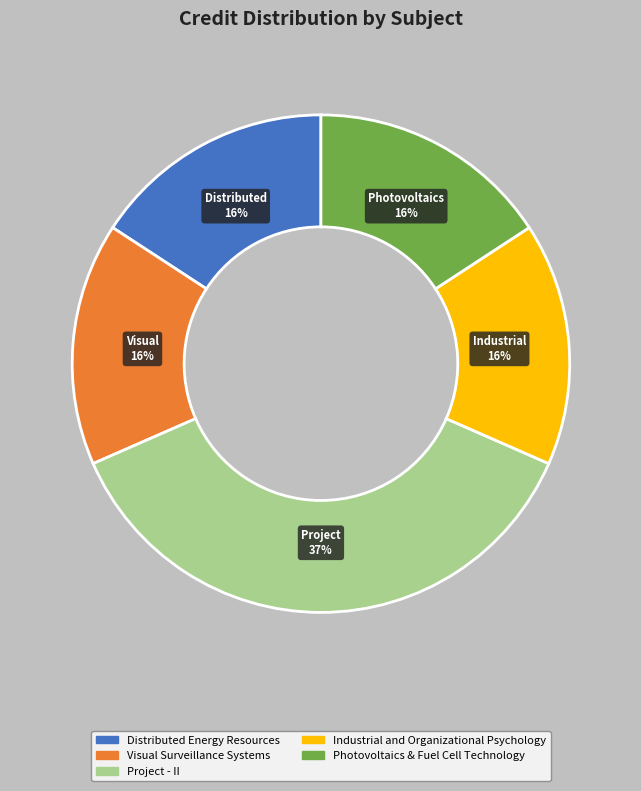

To the nearest percent, what portion does Industrial and Organizational Psychology represent?

16%